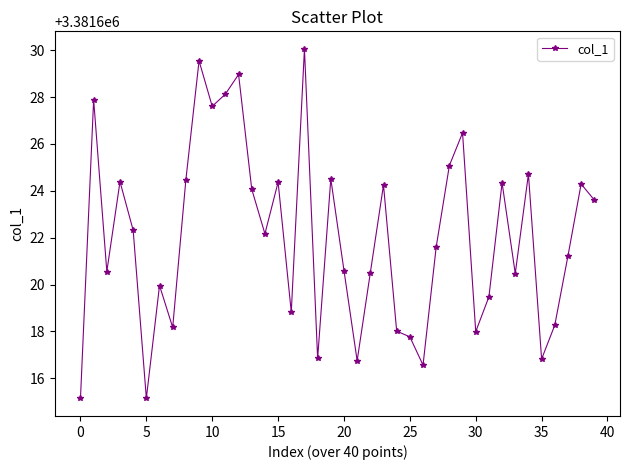

What is the value of the 18th point from the left?

3381630.1